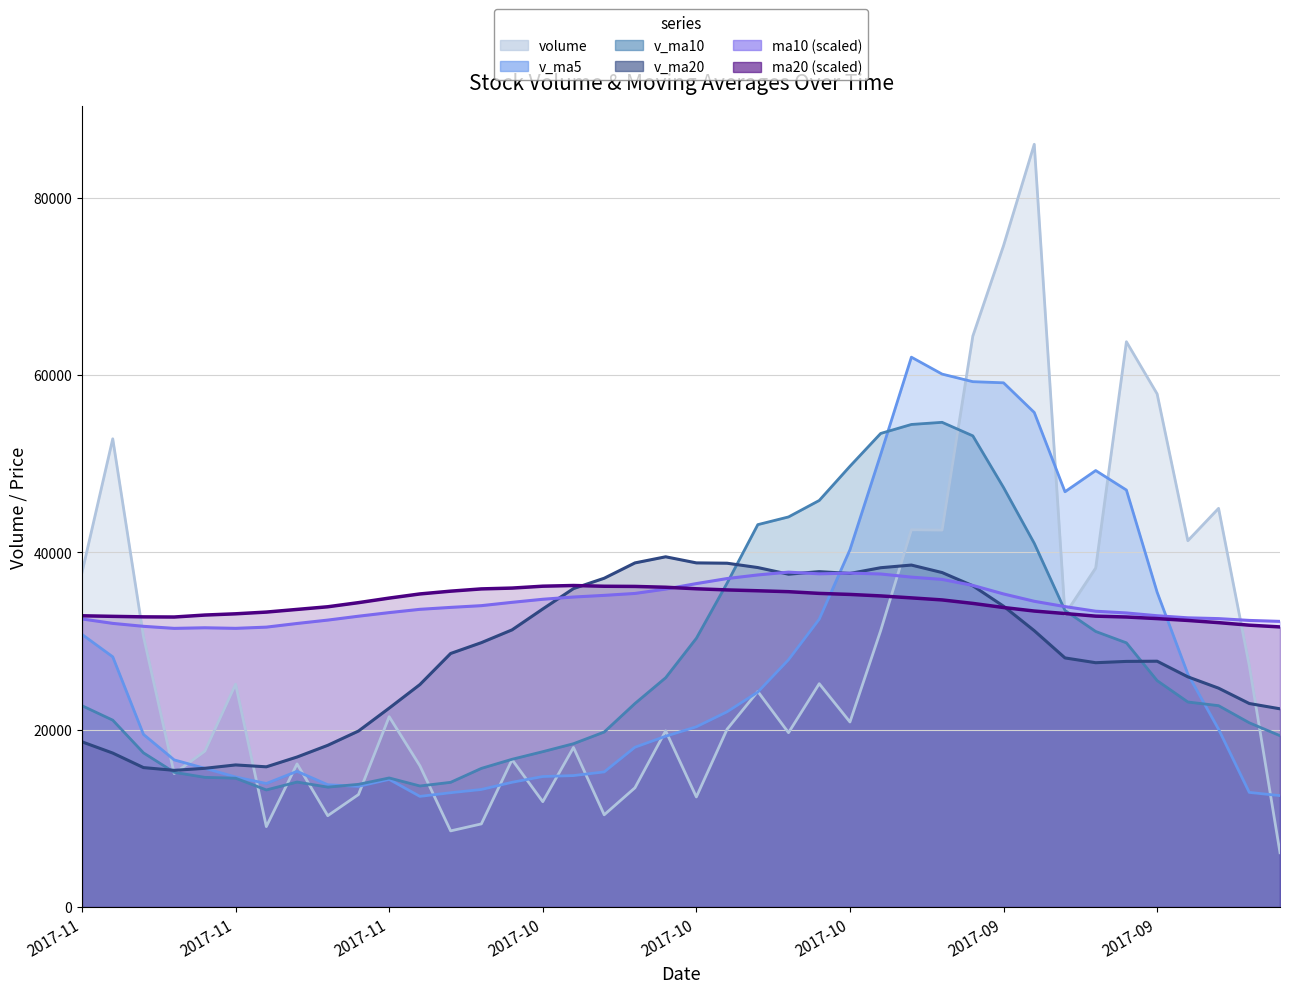

Which category has the highest value in the v_ma20 series?

2017-10-23